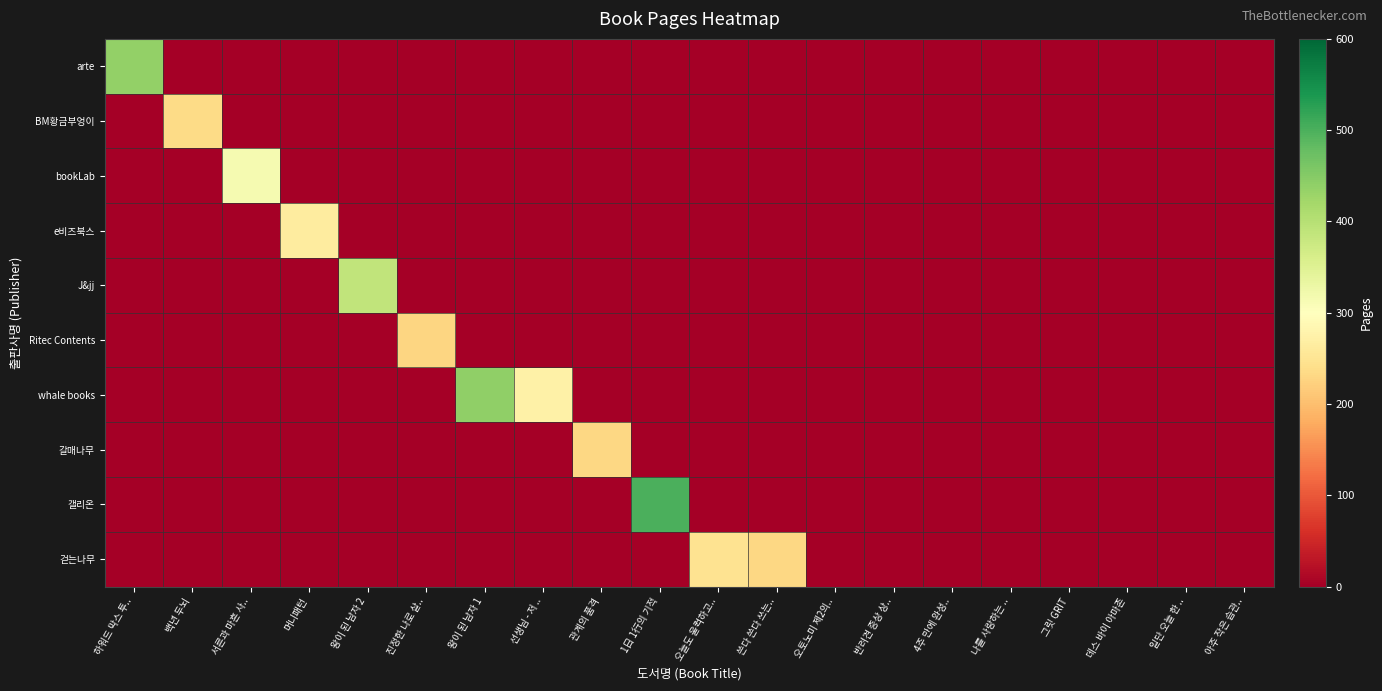

Rank the series at 데스 바이 아마존 from highest to lowest value.

arte, BM황금부엉이, bookLab, e비즈북스, J&jj, Ritec Contents, whale books, 갈매나무, 갤리온, 걷는나무